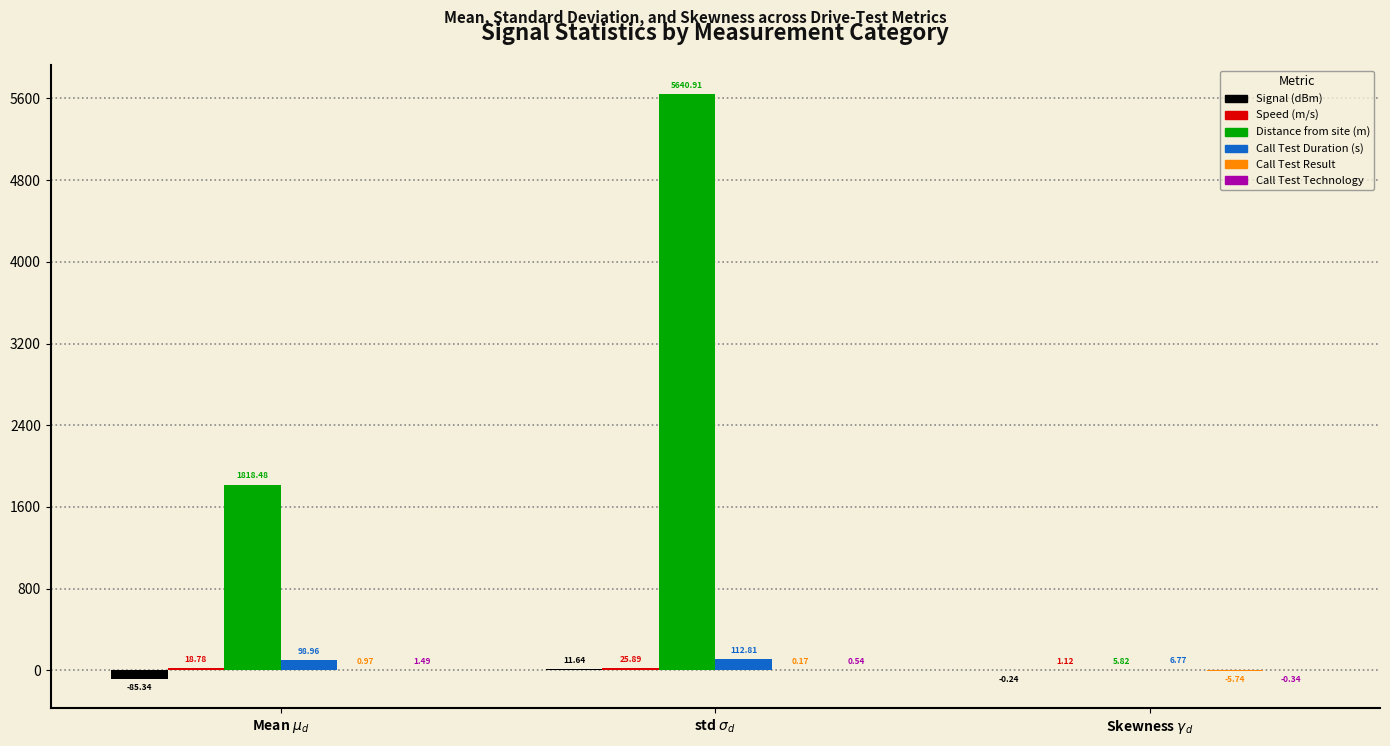

At which category is the sum across all series the highest?

std $\sigma_d$